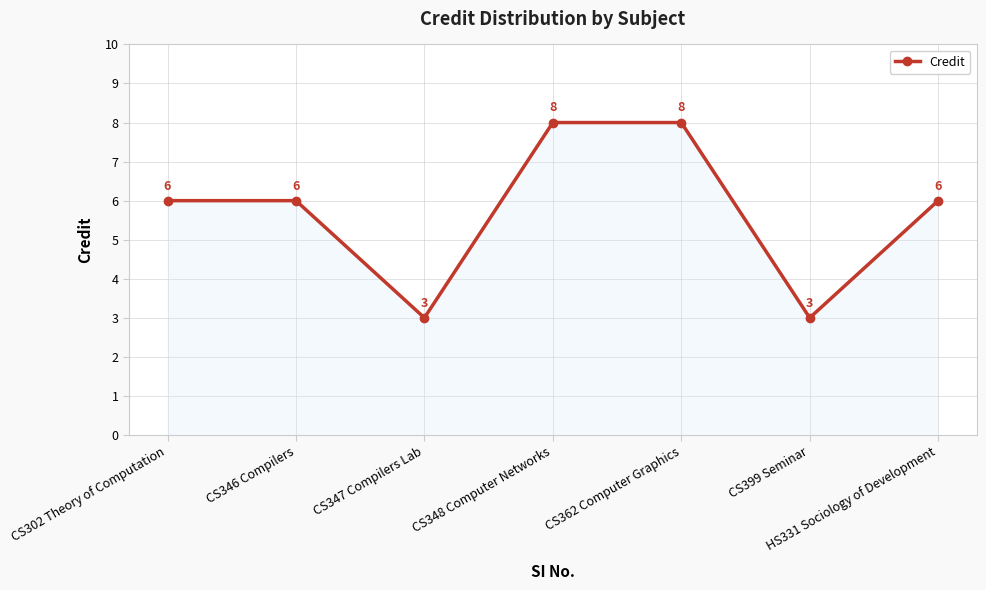

What is the label of the 7th point from the right?

CS302 Theory of Computation